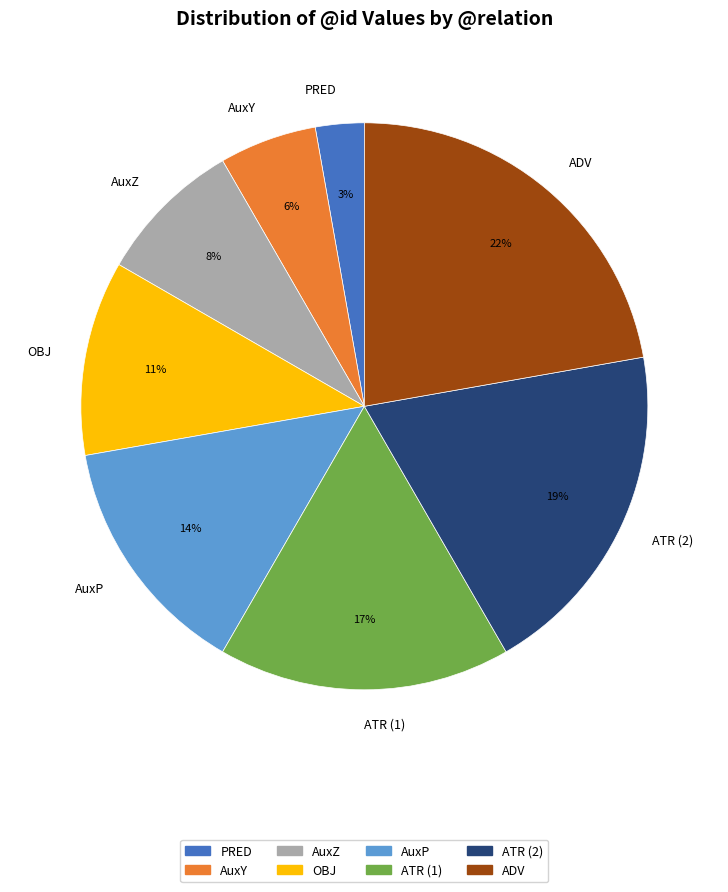

What is the largest slice in the pie chart?

ADV